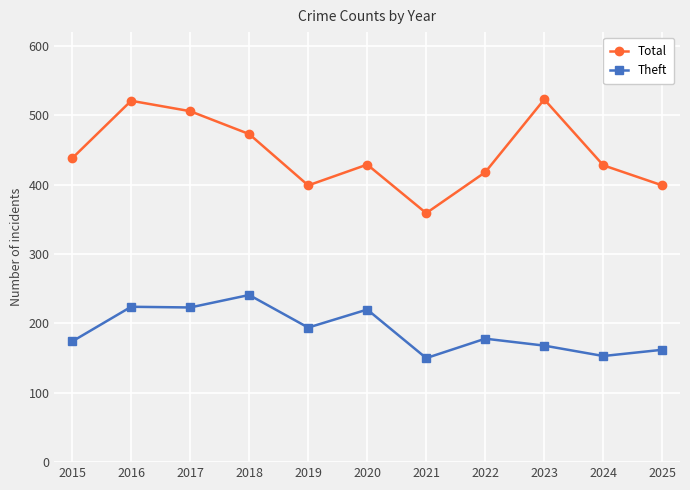

What is the difference between the second highest and second lowest values in the Theft series?

71